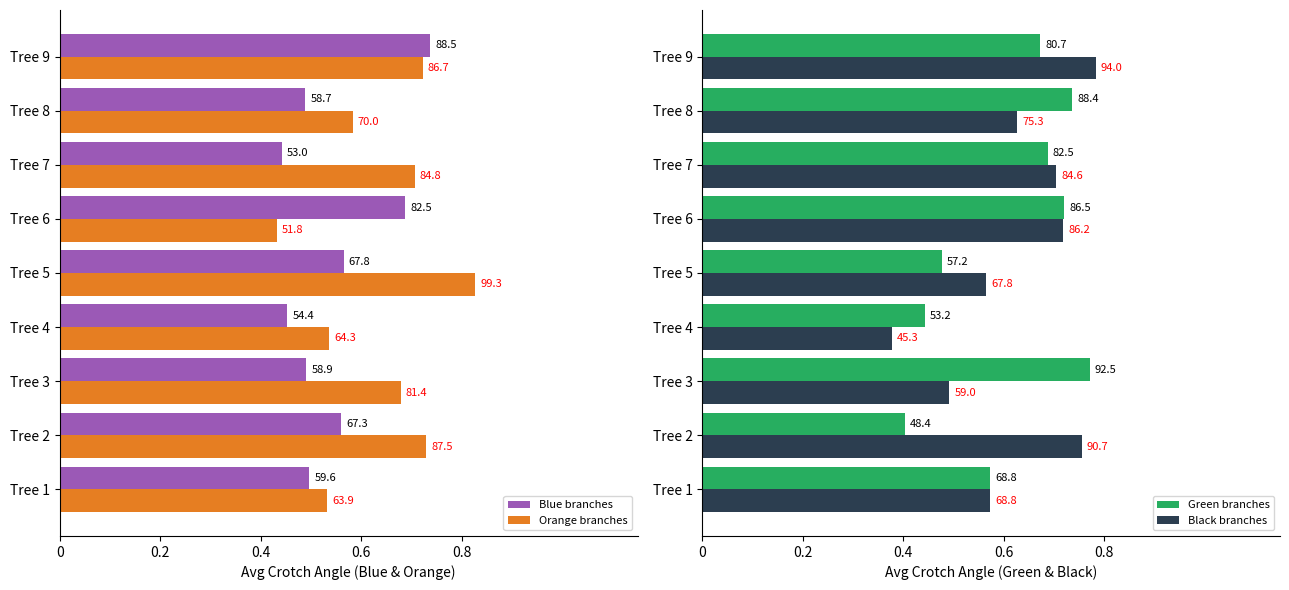

What are all the series names shown in the legend?

Blue branches, Orange branches, Green branches, Black branches